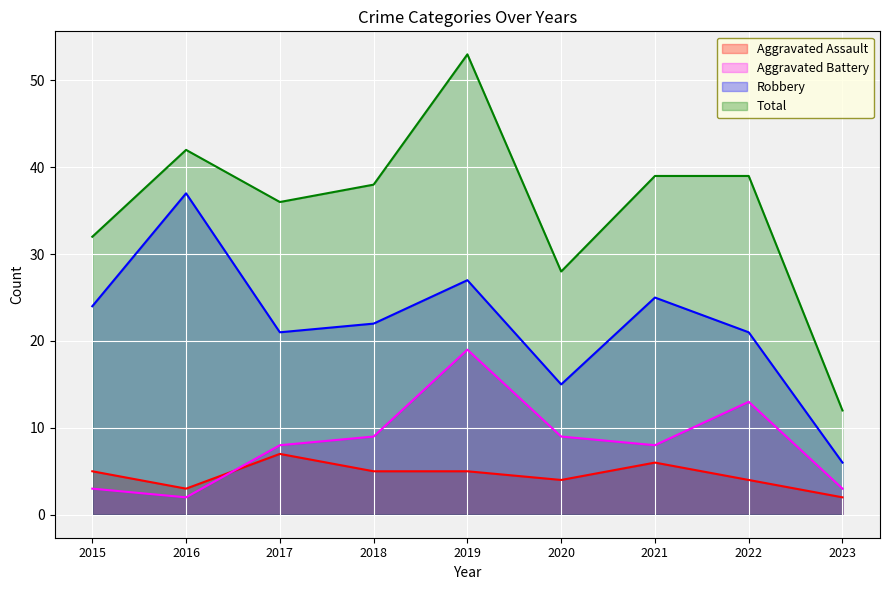

What is the smallest value displayed?

2